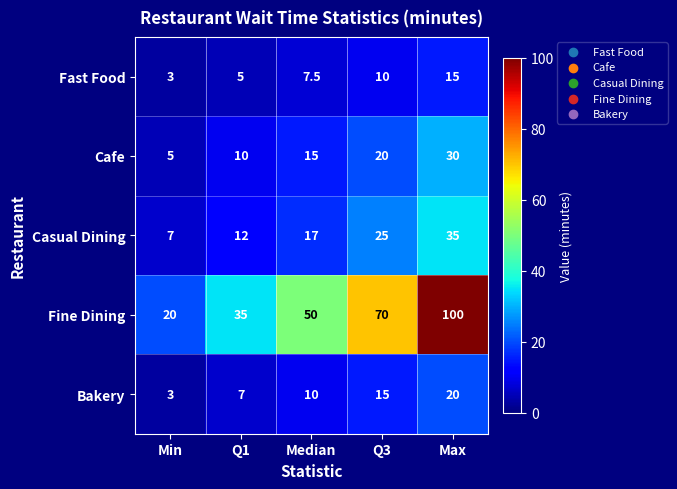

The value of Casual Dining at Max is 35.0. True or false?

True